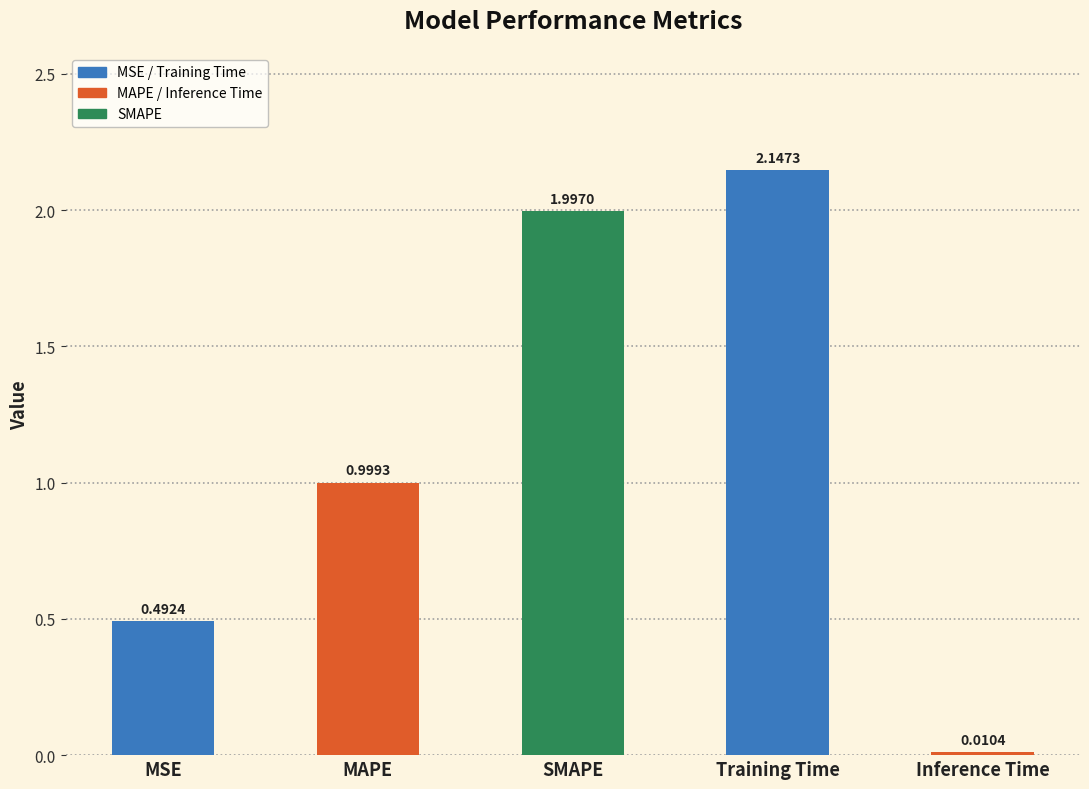

What is the change in value from MAPE to Training Time?

+1.1